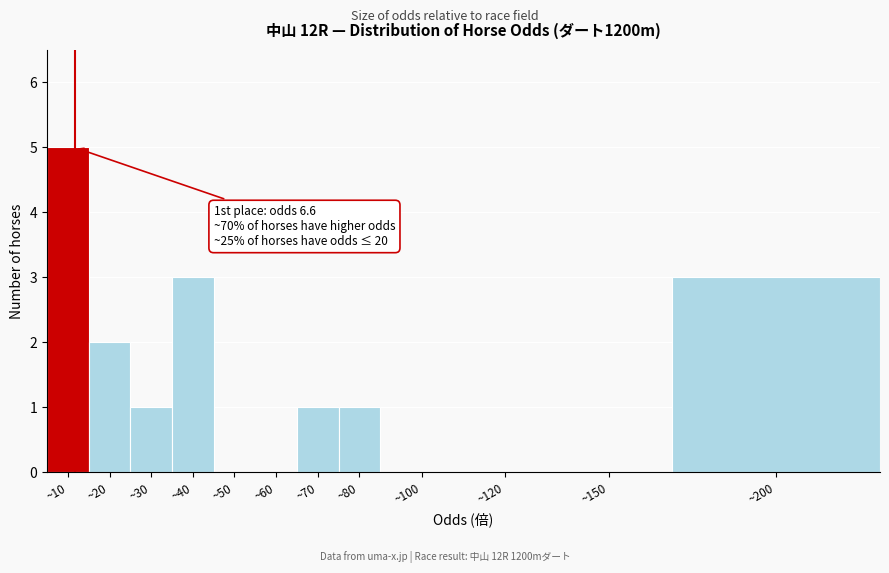

Reading right to left, list all the values displayed in this chart.

~200=3	~150=0	~120=0	~100=0	~80=1	~70=1	~60=0	~50=0	~40=3	~30=1	~20=2	~10=5